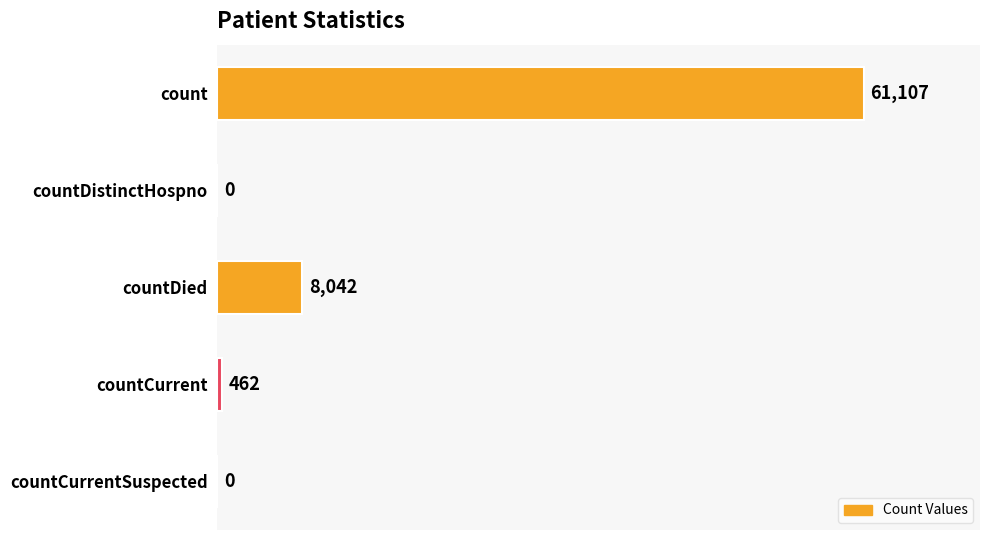

Count the number of data series in this chart.

1